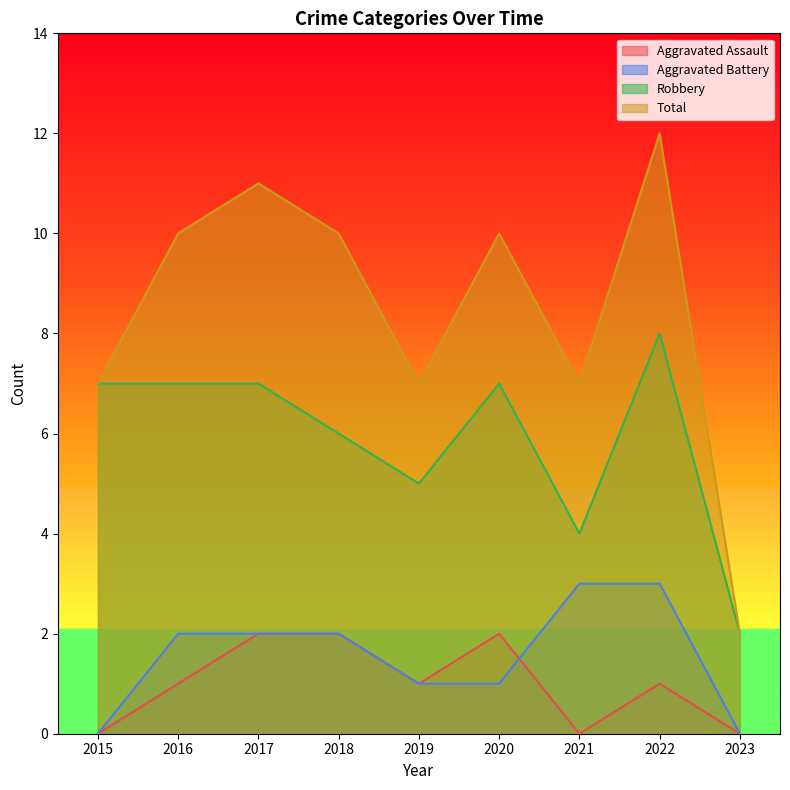

Is it true that Robbery equals 3 at 2020?

False